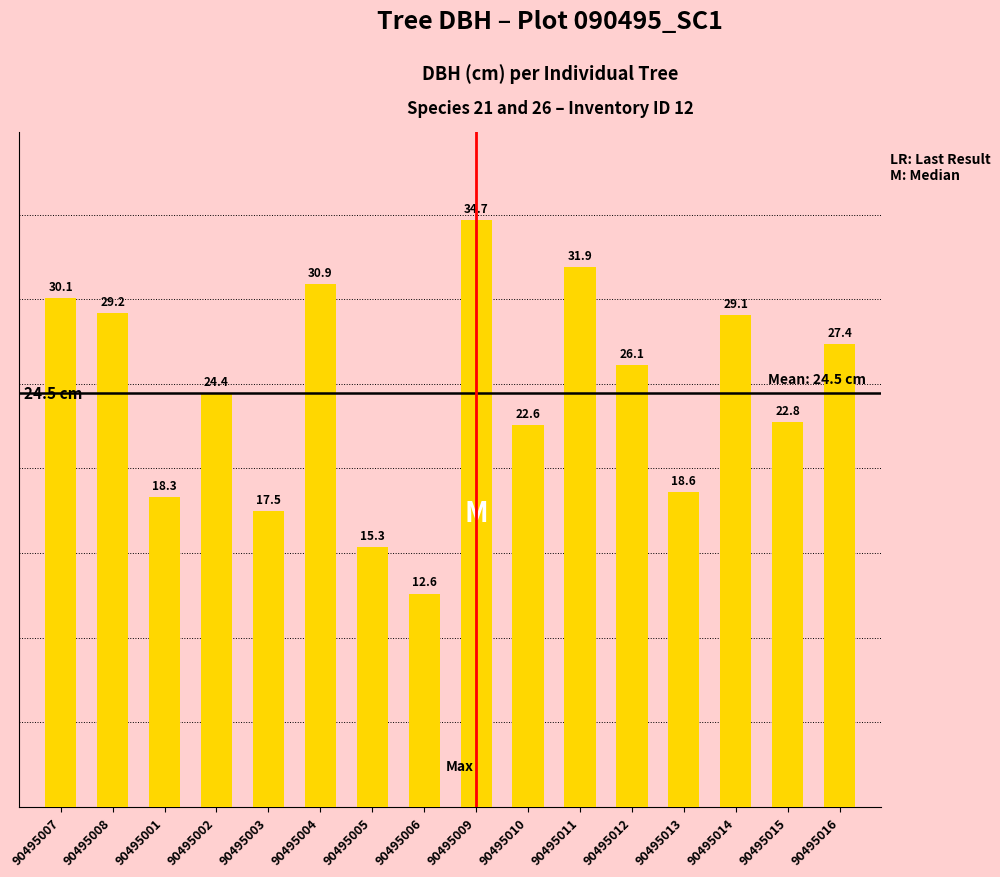

List the labels in order of value, largest first.

90495009, 90495011, 90495004, 90495007, 90495008, 90495014, 90495016, 90495012, 90495002, 90495015, 90495010, 90495013, 90495001, 90495003, 90495005, 90495006